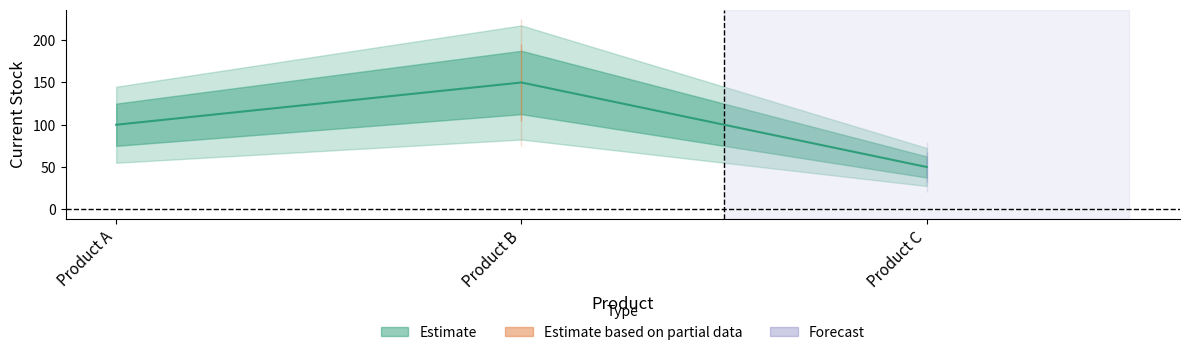

What is the average value?

100